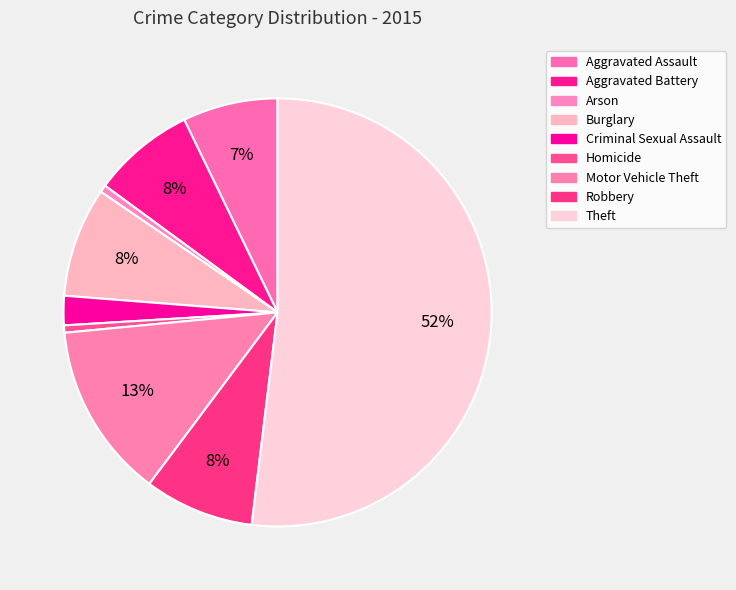

How many segments does this pie chart have?

9